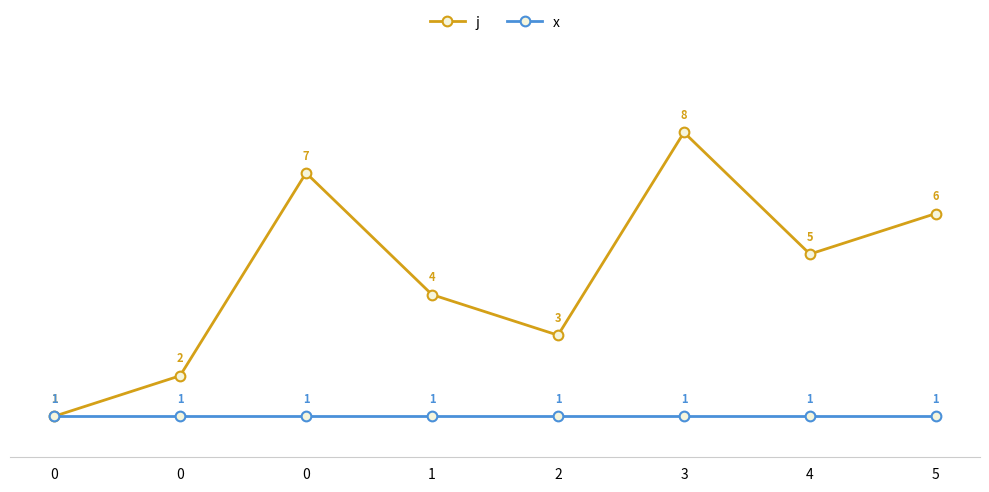

How many lines are shown in the chart?

2